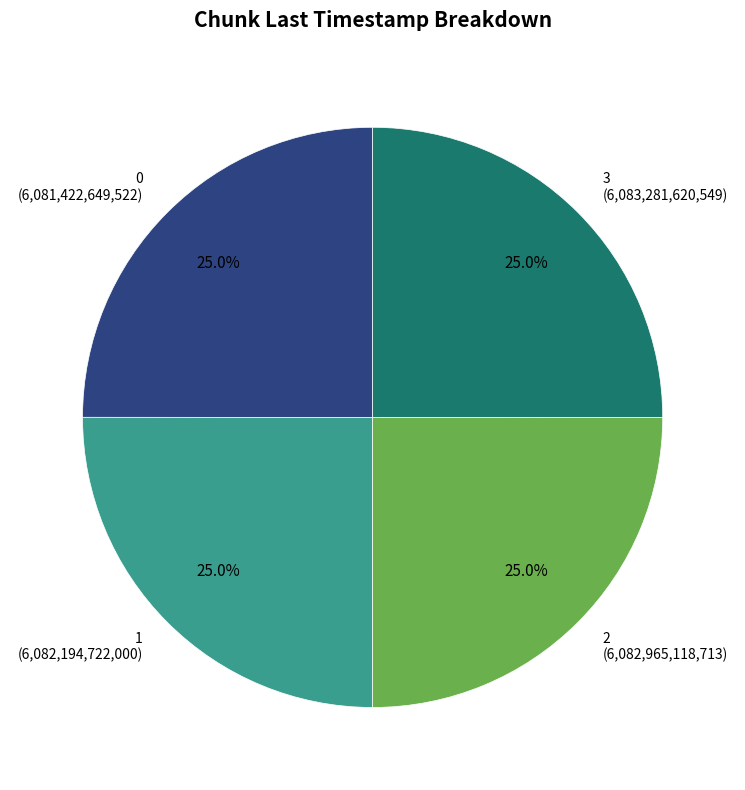

What is the ratio of the value at 1 (6,082,194,722,000) to the value at 3 (6,083,281,620,549)?

1.0